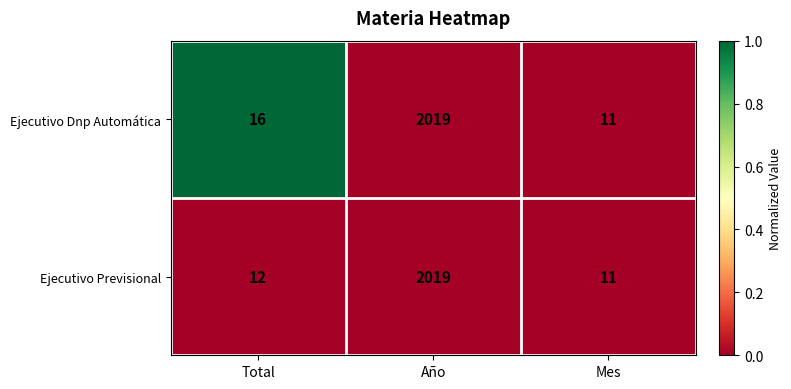

What is the sum of the Ejecutivo Dnp Automática values at Año and Mes?

2030